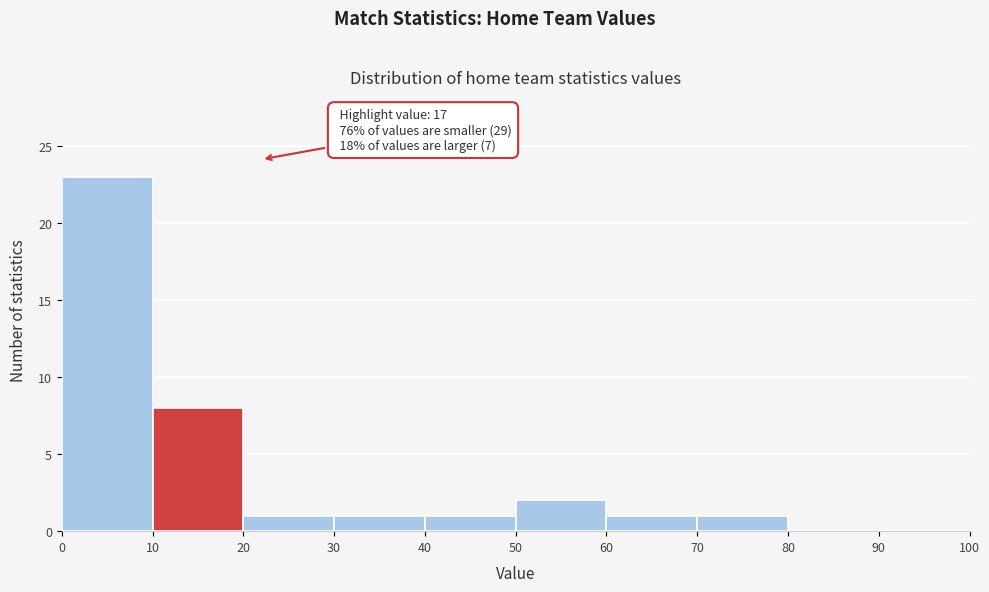

Over which range of the x-axis is the bar tallest?

0 to 10